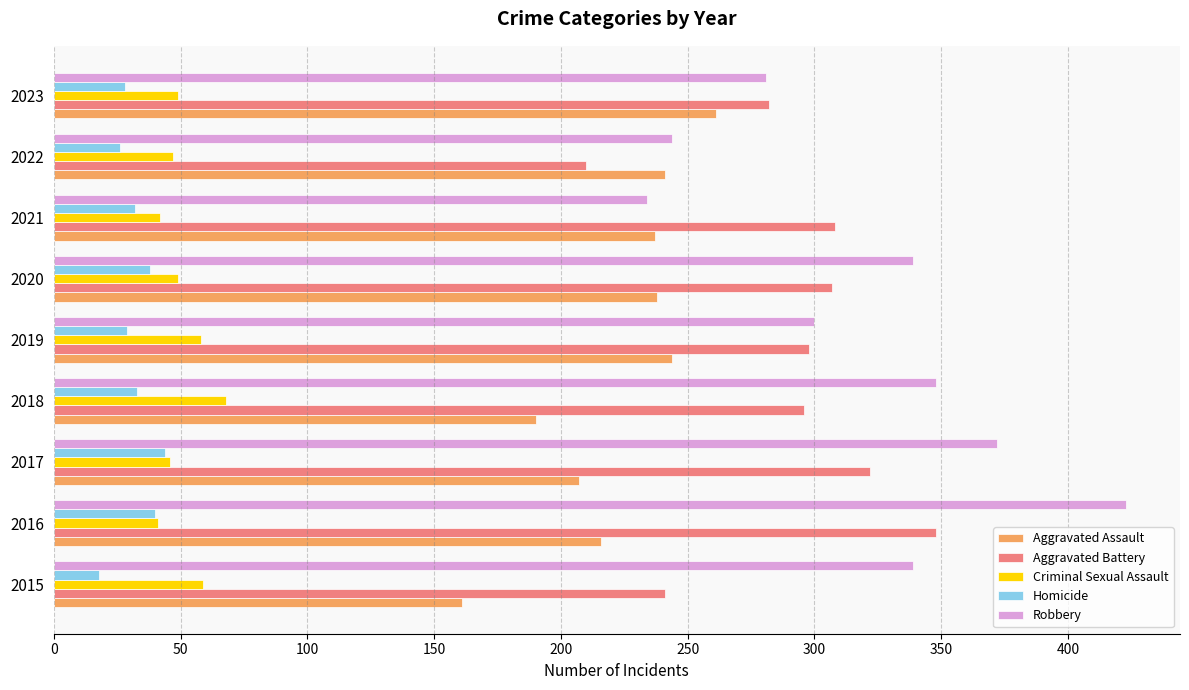

What is the highest value of the Aggravated Battery series?

348